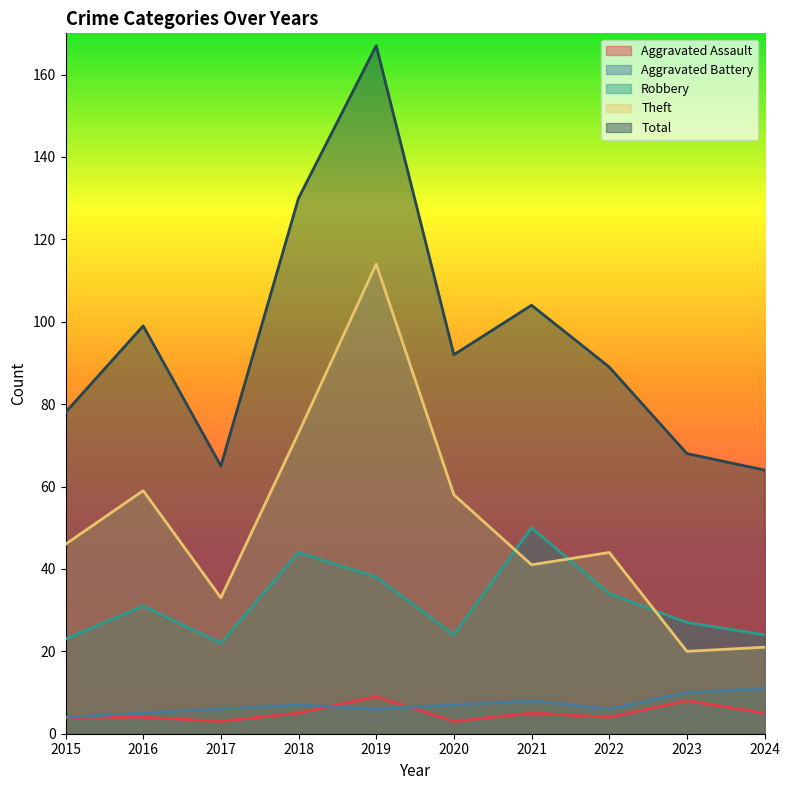

What is the value of the Theft point at the 6th from the left?

58